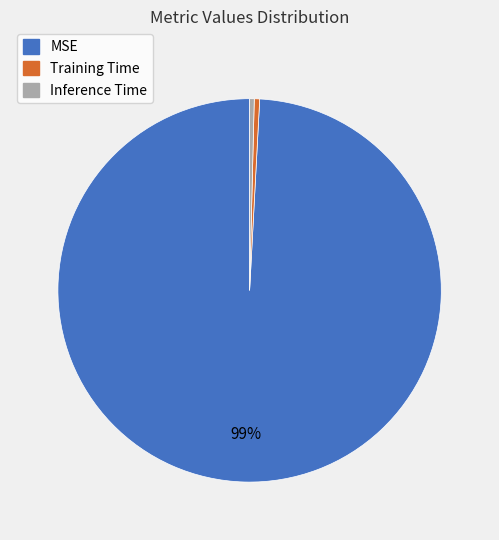

Count the number of slices in the pie.

3